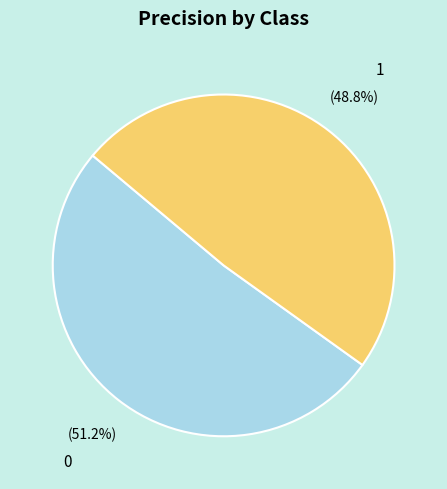

Is 1 the majority of the pie?

No